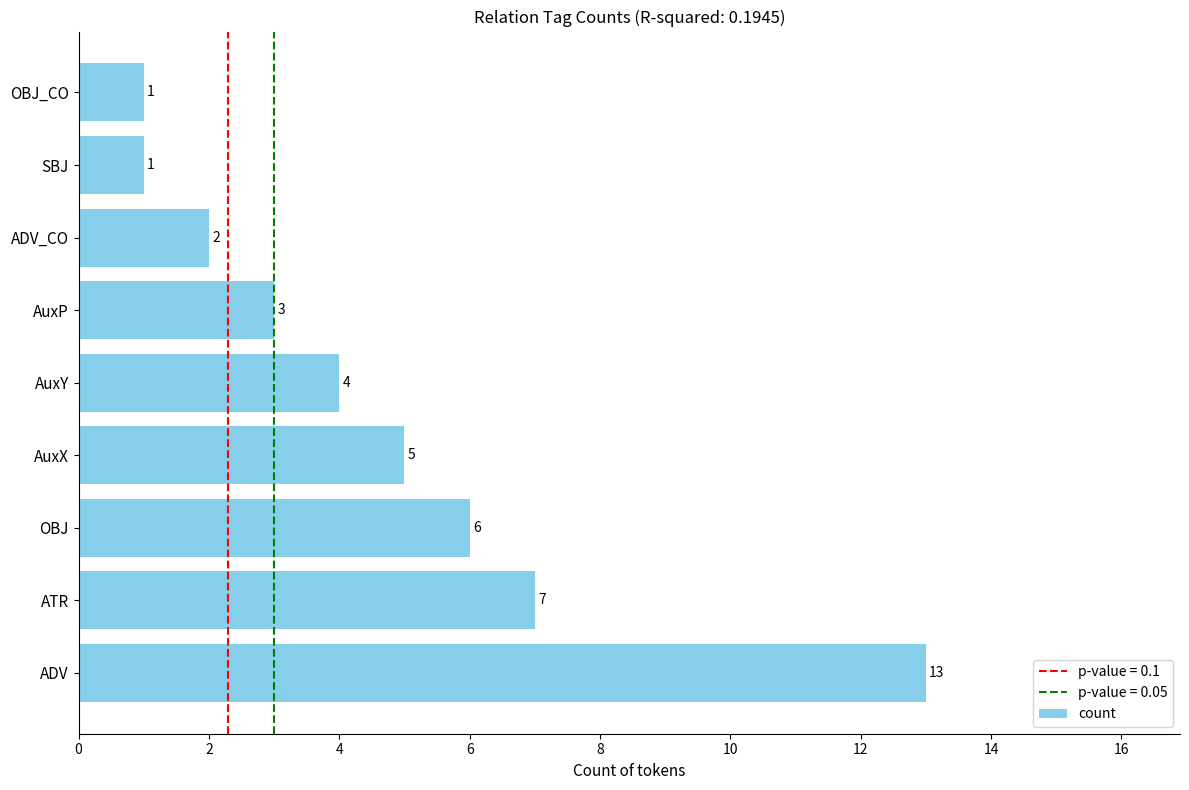

What is the ratio of the value at ADV to the value at SBJ?

13.0